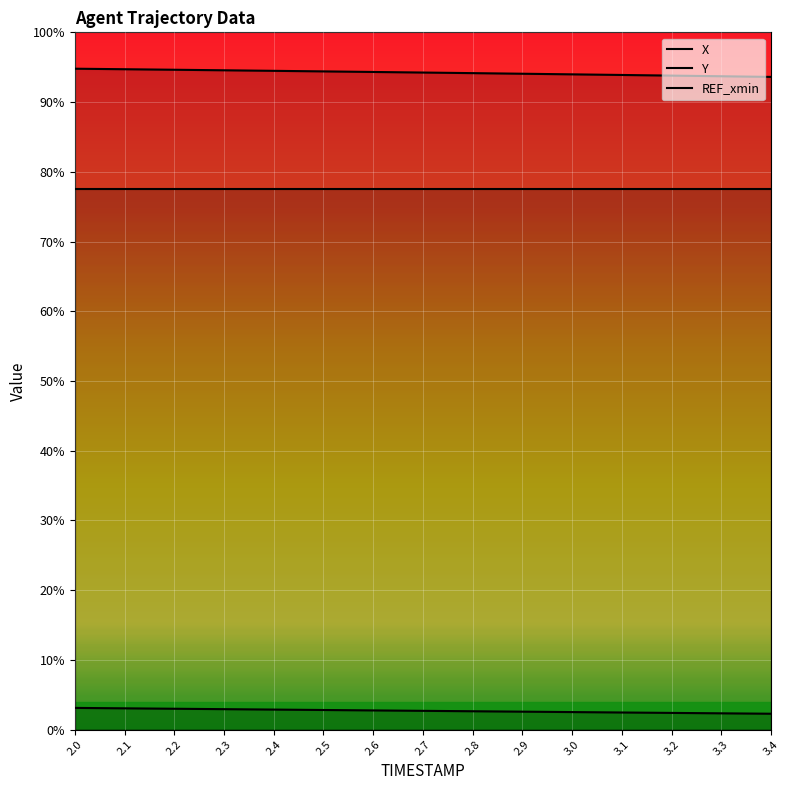

At which category does the chart reach its minimum across all series?

3.4